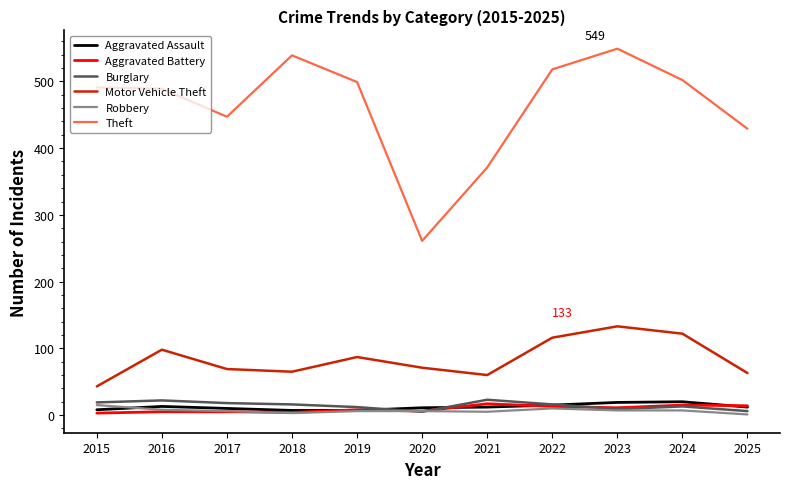

True or false: Aggravated Assault and Motor Vehicle Theft cross at least once.

False